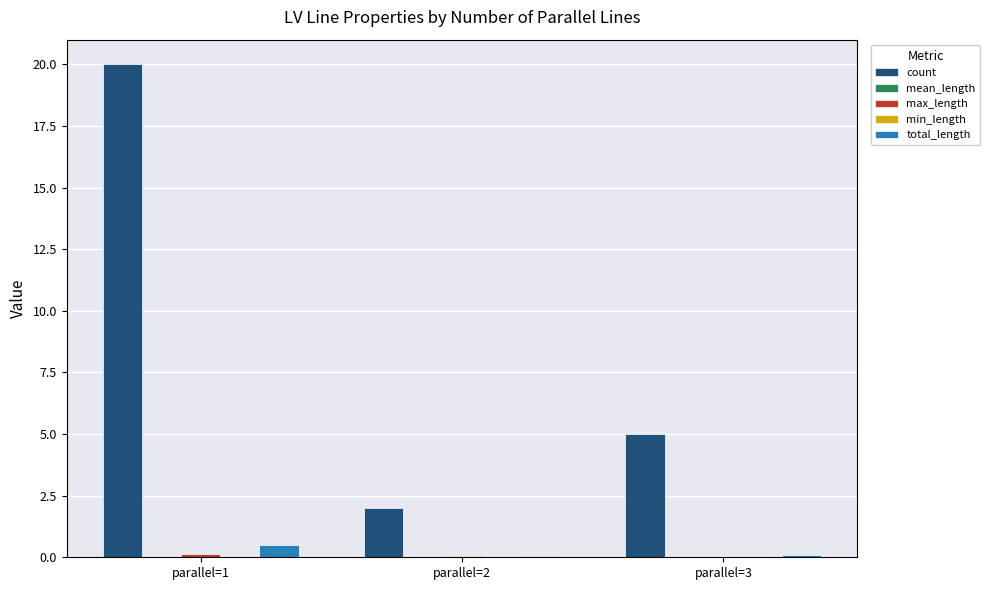

What is the average value of the count series?

9.0